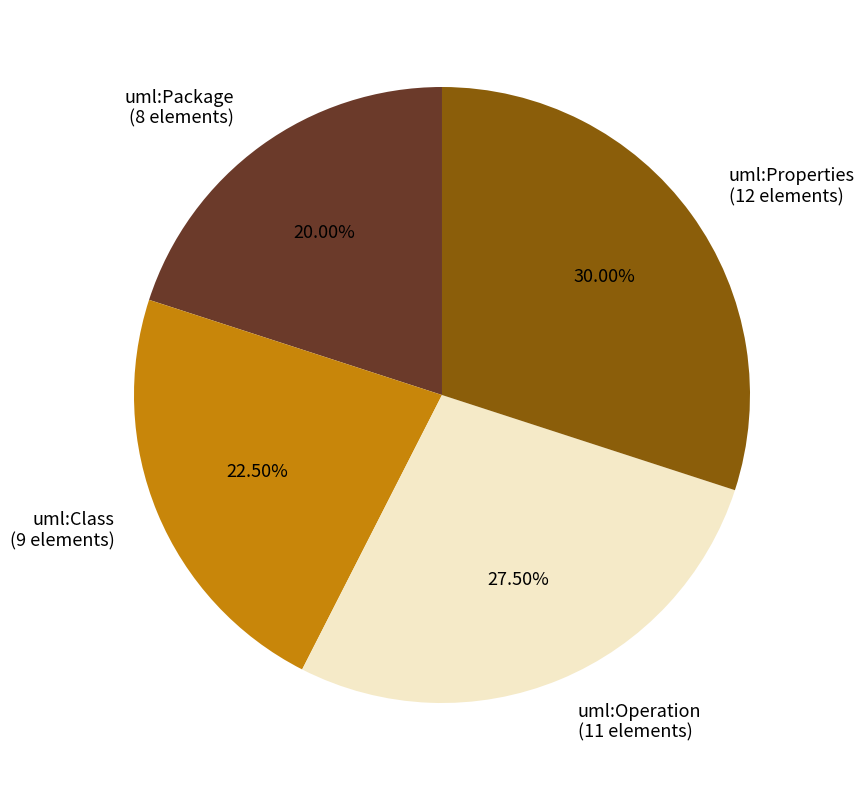

Which category has the biggest portion of the pie?

uml:Properties